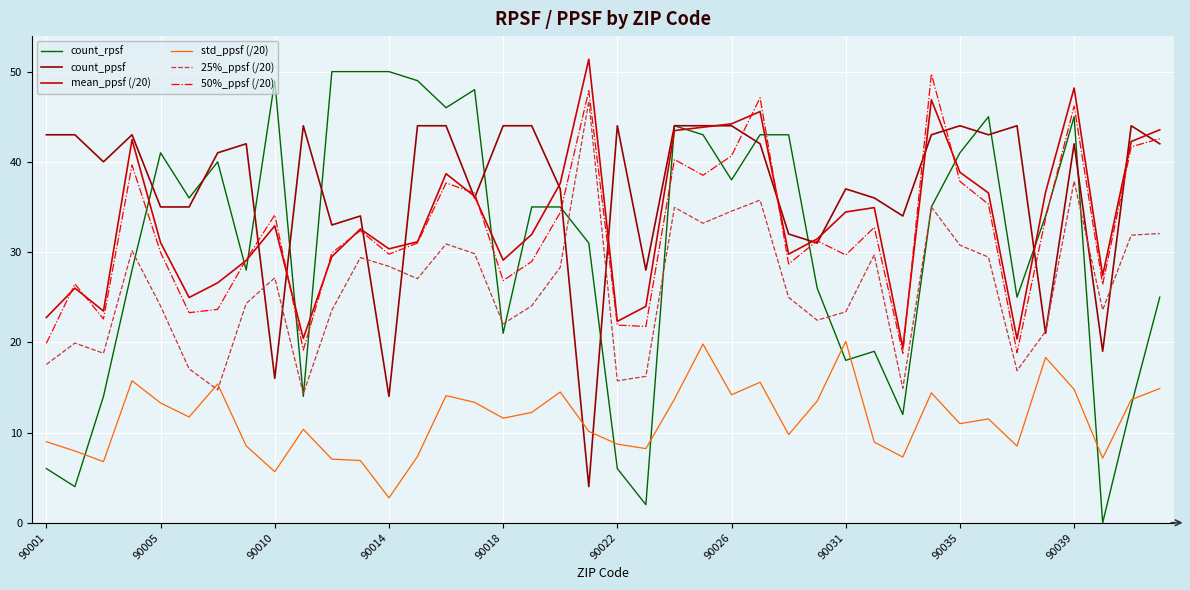

Which series has the widest spread of values?

count_rpsf